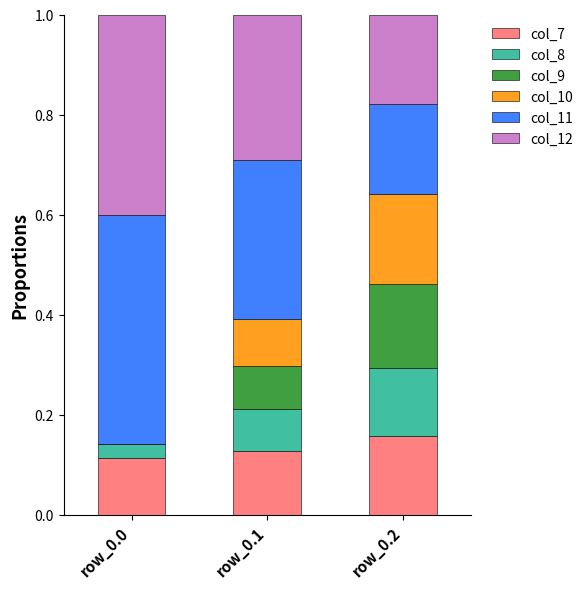

What is the total value across all series at row_0.1?

1.0